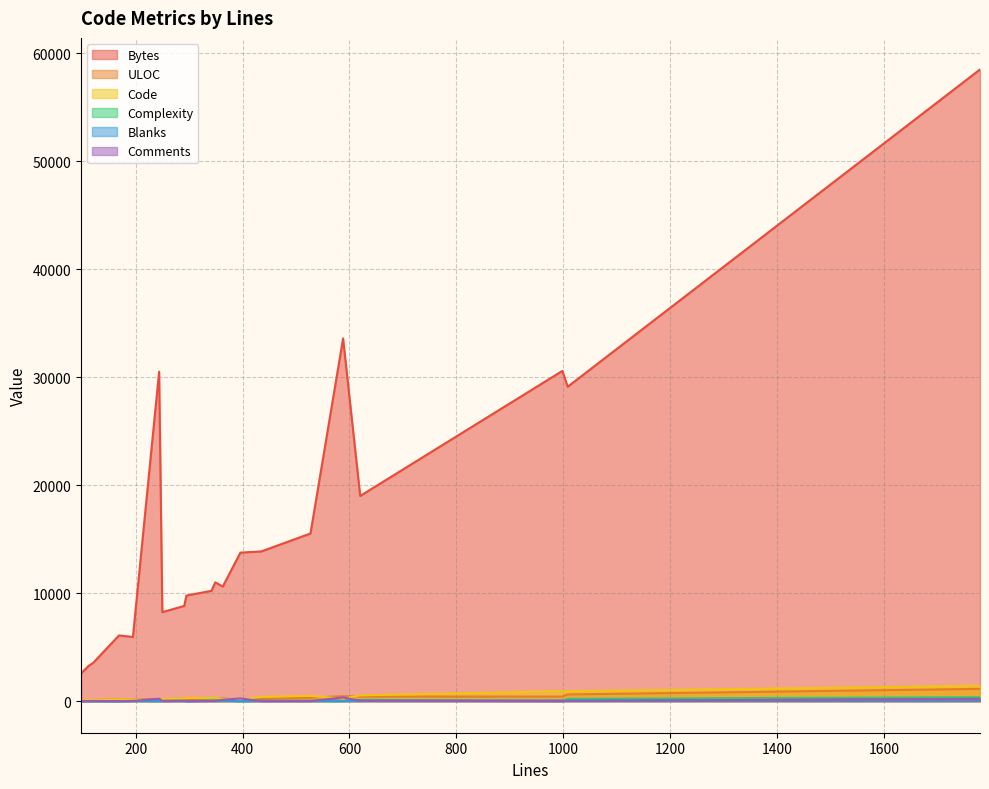

Between 98 and 121, which series saw the biggest shift?

Bytes